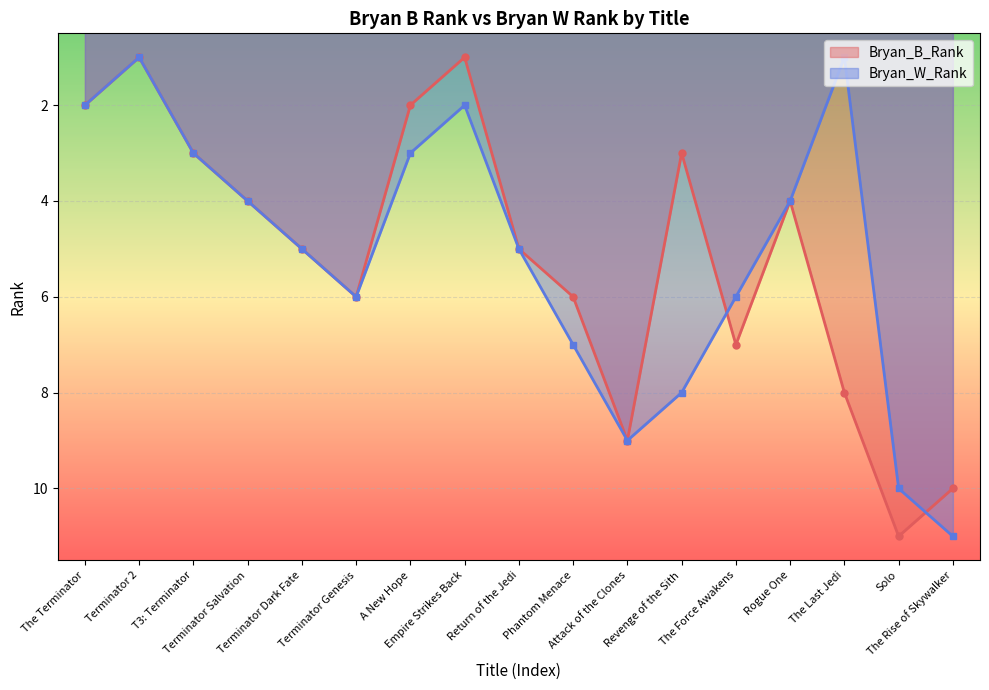

The value of Bryan_W_Rank at A New Hope is 3. True or false?

True